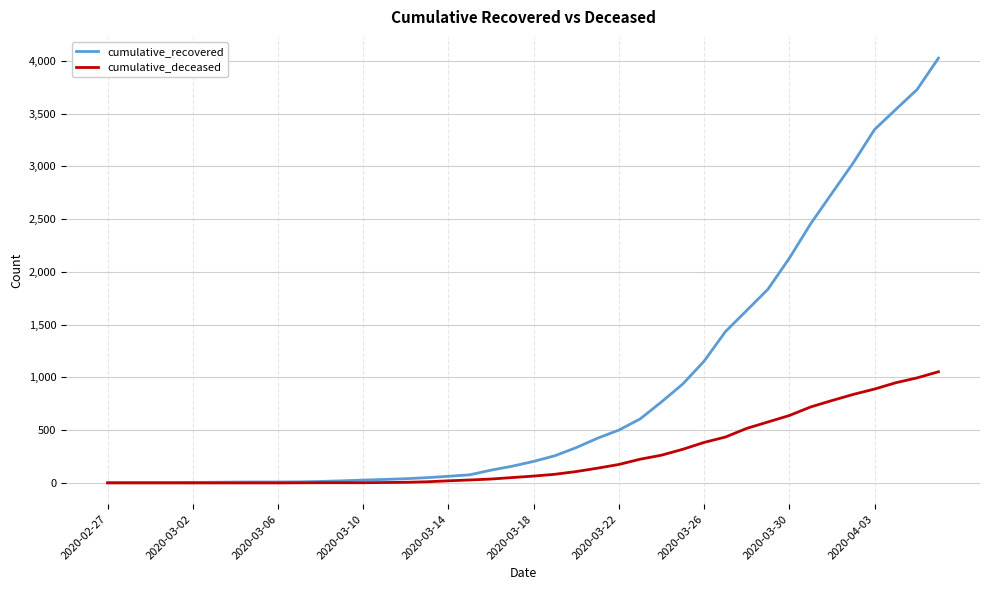

Rank the series by their average value, from lowest to highest.

cumulative_deceased, cumulative_recovered